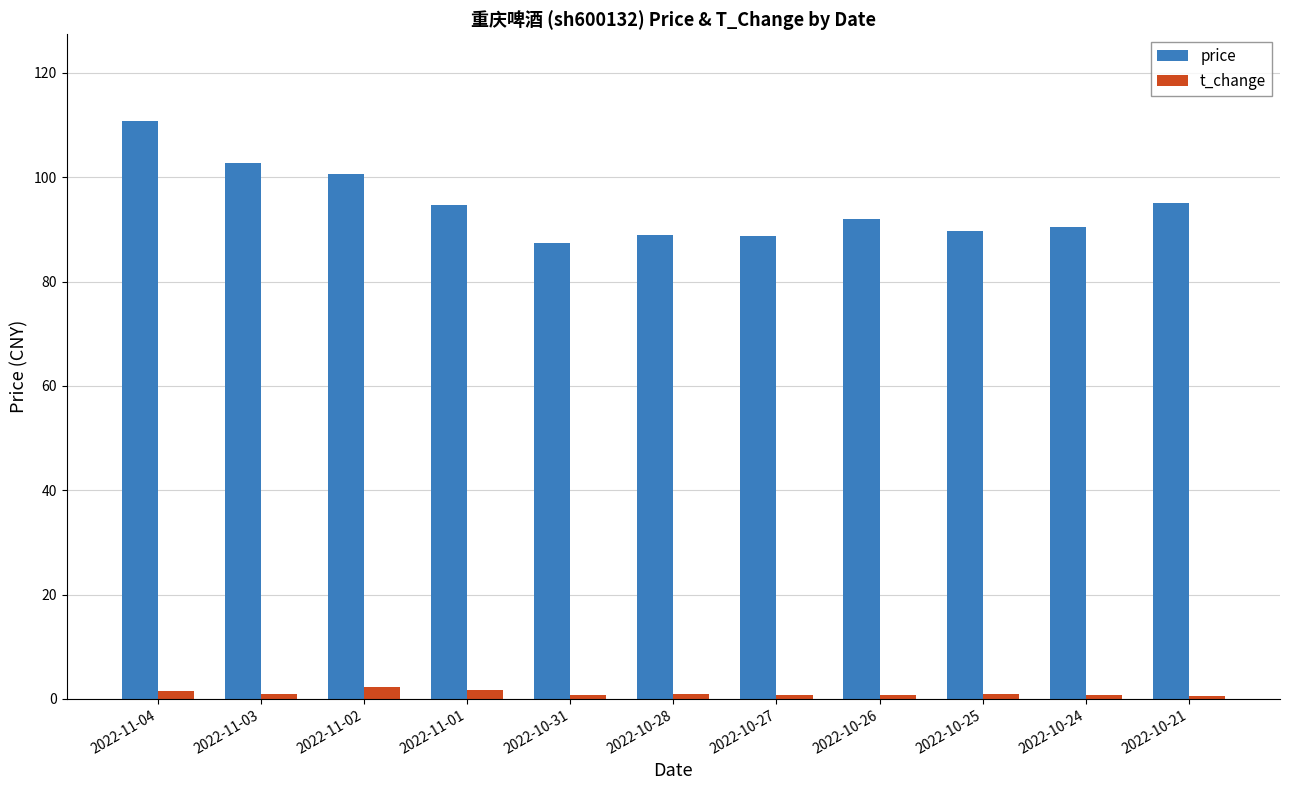

At how many categories does at least one series exceed 46?

11